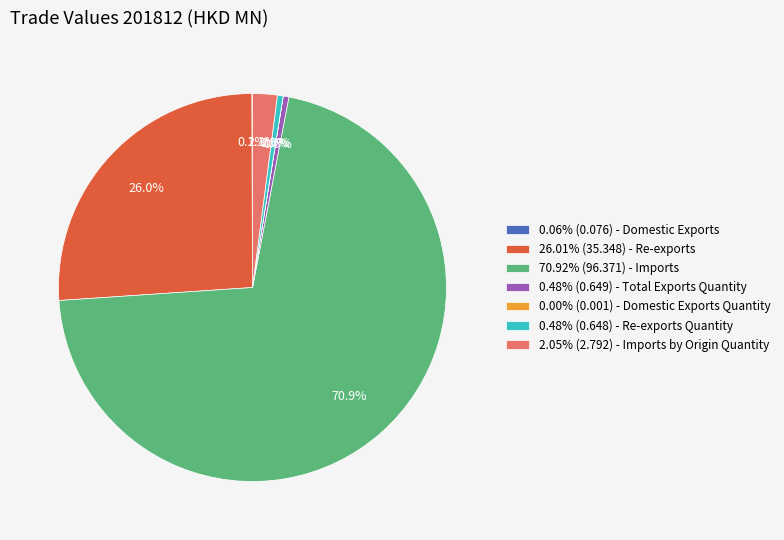

Does any single category account for the majority?

Yes